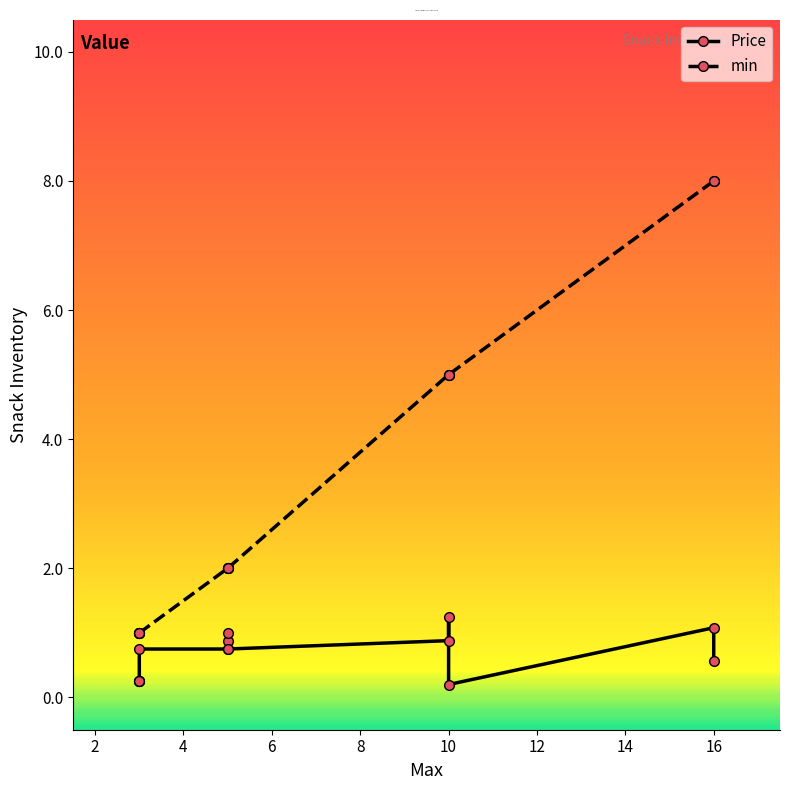

What is the difference between the maximum and minimum values in the Price series?

1.1